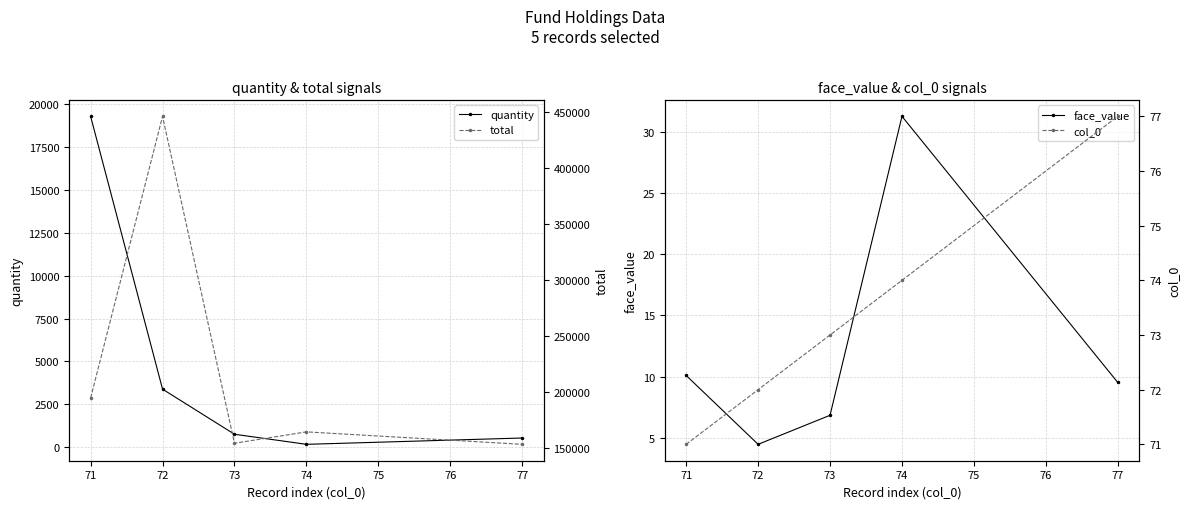

How many interior local peaks does the total series have?

2